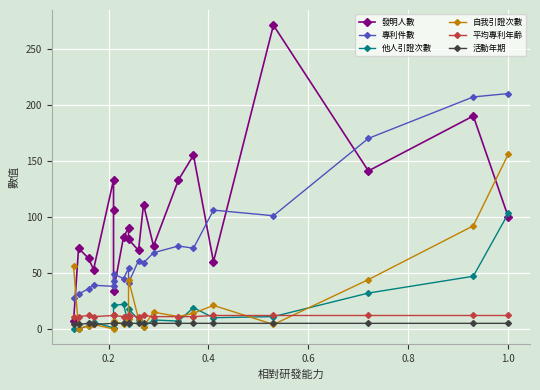

At how many categories does at least one series exceed 74?

13